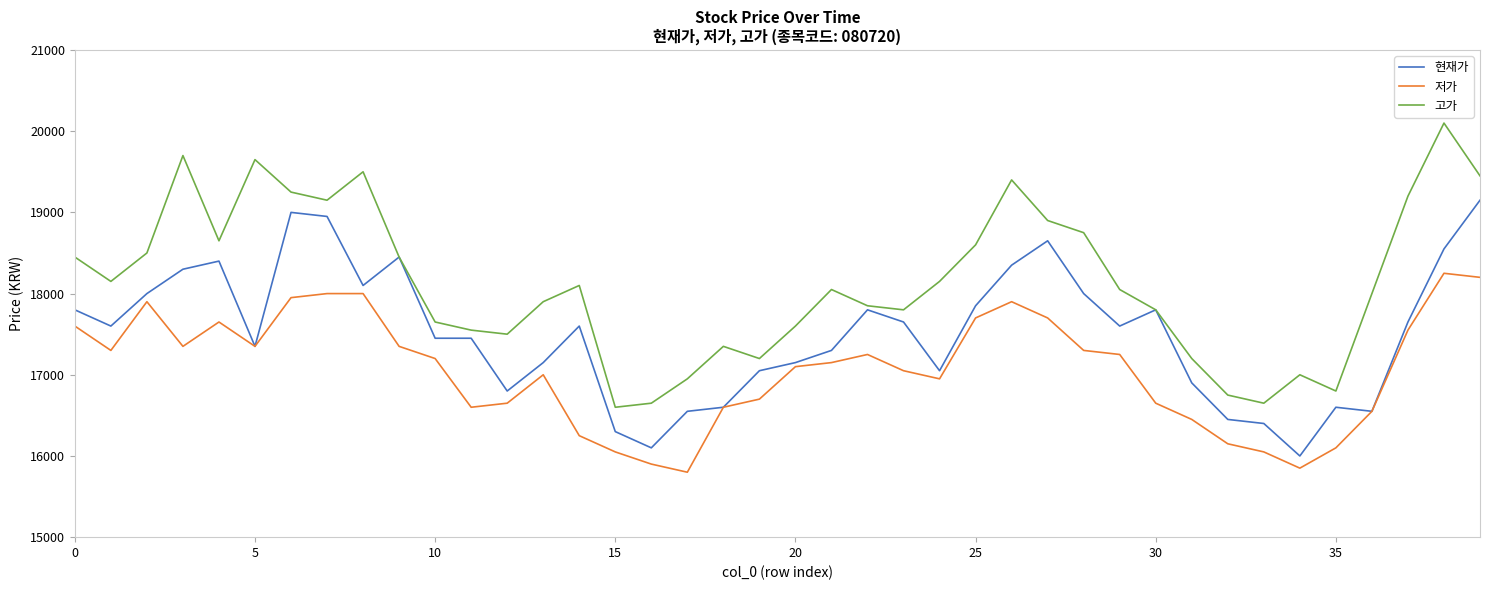

What is the difference between the second highest and second lowest values in the 저가 series?

2350